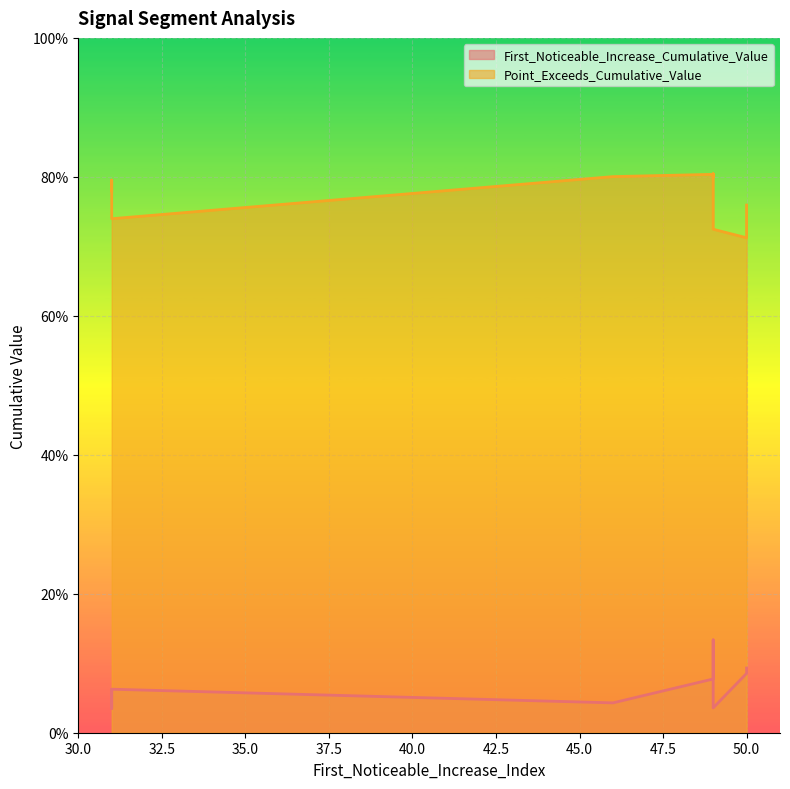

Between 49 and 46, which series saw the biggest shift?

First_Noticeable_Increase_Cumulative_Value